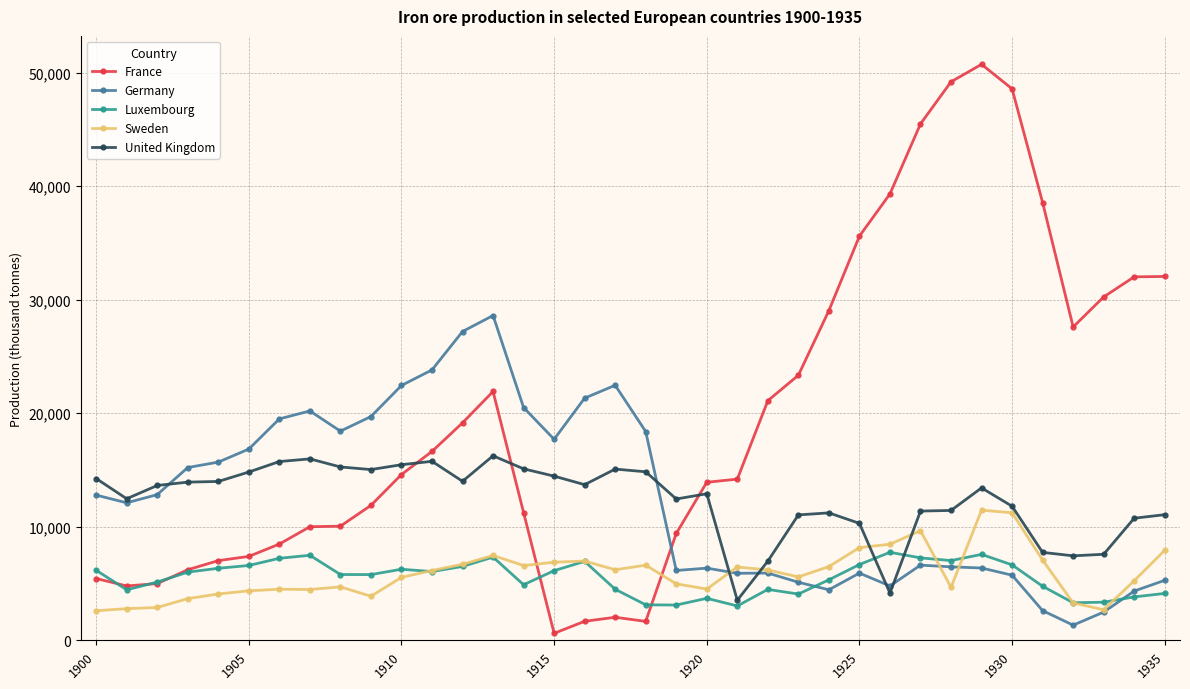

What is the value of the France point at the 3rd from the left?

5004